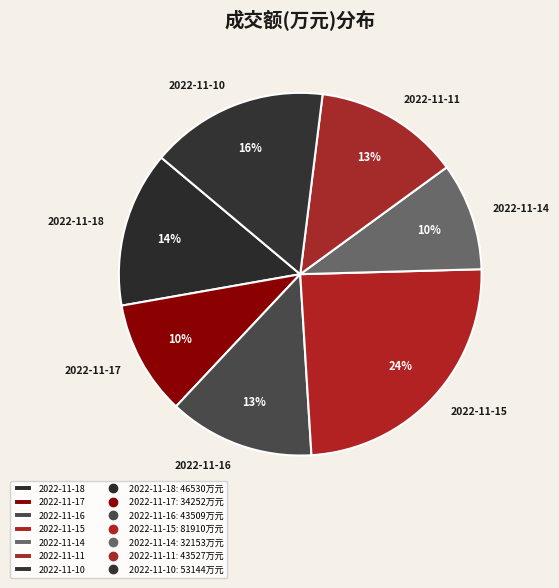

How many segments does this pie chart have?

7